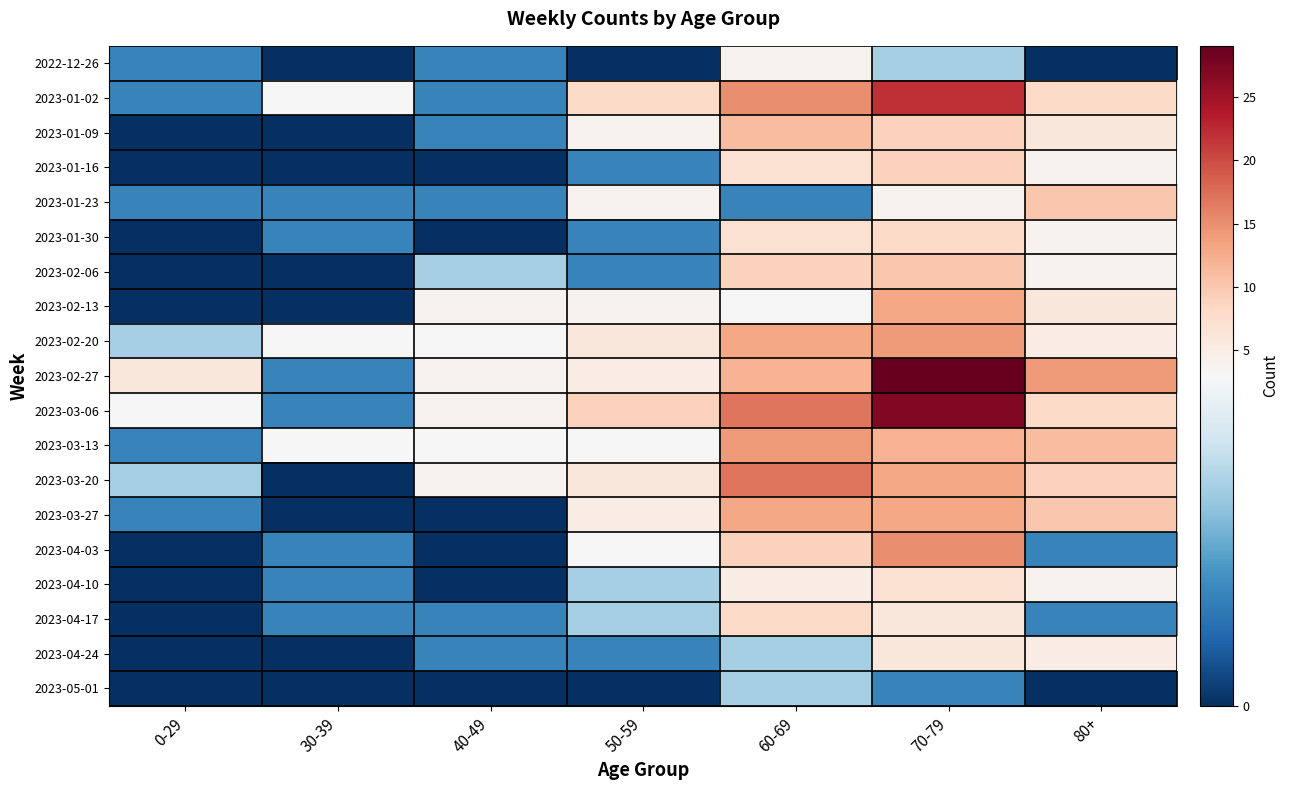

Reading left to right, extract all data points from this chart.

2022-12-26: 0-29=1	30-39=0	40-49=1	50-59=0	60-69=4	70-79=2	80+=0
2023-01-02: 0-29=1	30-39=3	40-49=1	50-59=8	60-69=15	70-79=22	80+=8
2023-01-09: 0-29=0	30-39=0	40-49=1	50-59=4	60-69=11	70-79=9	80+=6
2023-01-16: 0-29=0	30-39=0	40-49=0	50-59=1	60-69=7	70-79=9	80+=4
2023-01-23: 0-29=1	30-39=1	40-49=1	50-59=4	60-69=1	70-79=4	80+=10
2023-01-30: 0-29=0	30-39=1	40-49=0	50-59=1	60-69=7	70-79=8	80+=4
2023-02-06: 0-29=0	30-39=0	40-49=2	50-59=1	60-69=9	70-79=10	80+=4
2023-02-13: 0-29=0	30-39=0	40-49=4	50-59=4	60-69=3	70-79=13	80+=6
2023-02-20: 0-29=2	30-39=3	40-49=3	50-59=6	60-69=13	70-79=14	80+=5
2023-02-27: 0-29=6	30-39=1	40-49=4	50-59=5	60-69=12	70-79=29	80+=14
2023-03-06: 0-29=3	30-39=1	40-49=4	50-59=9	60-69=17	70-79=27	80+=8
2023-03-13: 0-29=1	30-39=3	40-49=3	50-59=3	60-69=14	70-79=12	80+=11
2023-03-20: 0-29=2	30-39=0	40-49=4	50-59=6	60-69=17	70-79=13	80+=9
2023-03-27: 0-29=1	30-39=0	40-49=0	50-59=5	60-69=13	70-79=13	80+=10
2023-04-03: 0-29=0	30-39=1	40-49=0	50-59=3	60-69=9	70-79=15	80+=1
2023-04-10: 0-29=0	30-39=1	40-49=0	50-59=2	60-69=5	70-79=7	80+=4
2023-04-17: 0-29=0	30-39=1	40-49=1	50-59=2	60-69=8	70-79=6	80+=1
2023-04-24: 0-29=0	30-39=0	40-49=1	50-59=1	60-69=2	70-79=6	80+=5
2023-05-01: 0-29=0	30-39=0	40-49=0	50-59=0	60-69=2	70-79=1	80+=0